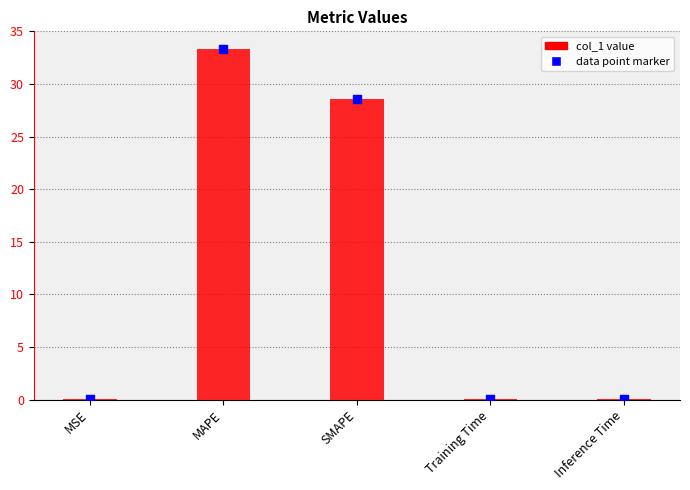

Which has a higher value, MSE or SMAPE?

SMAPE